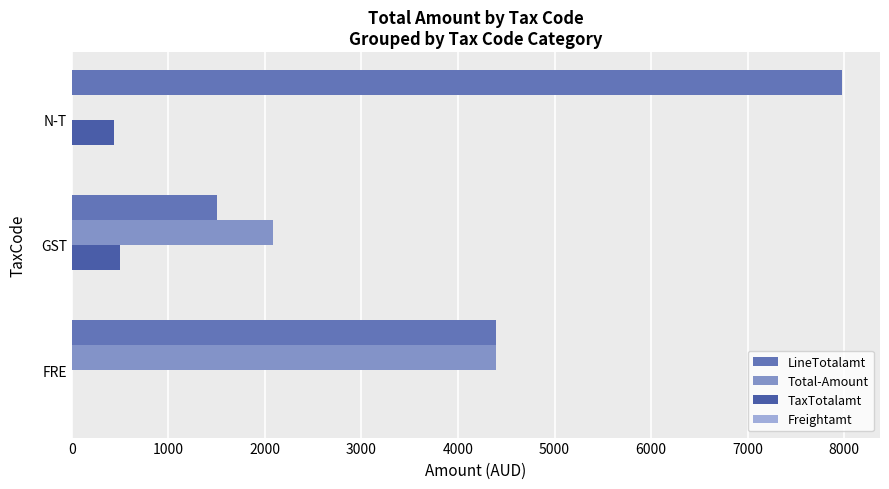

How many data points does each series have?

3